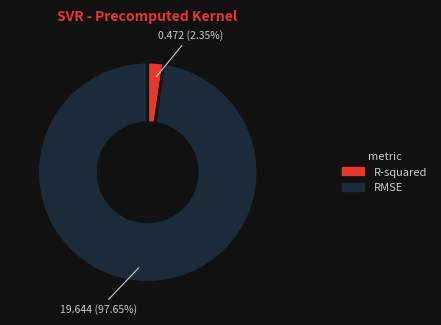

How many segments does this pie chart have?

2